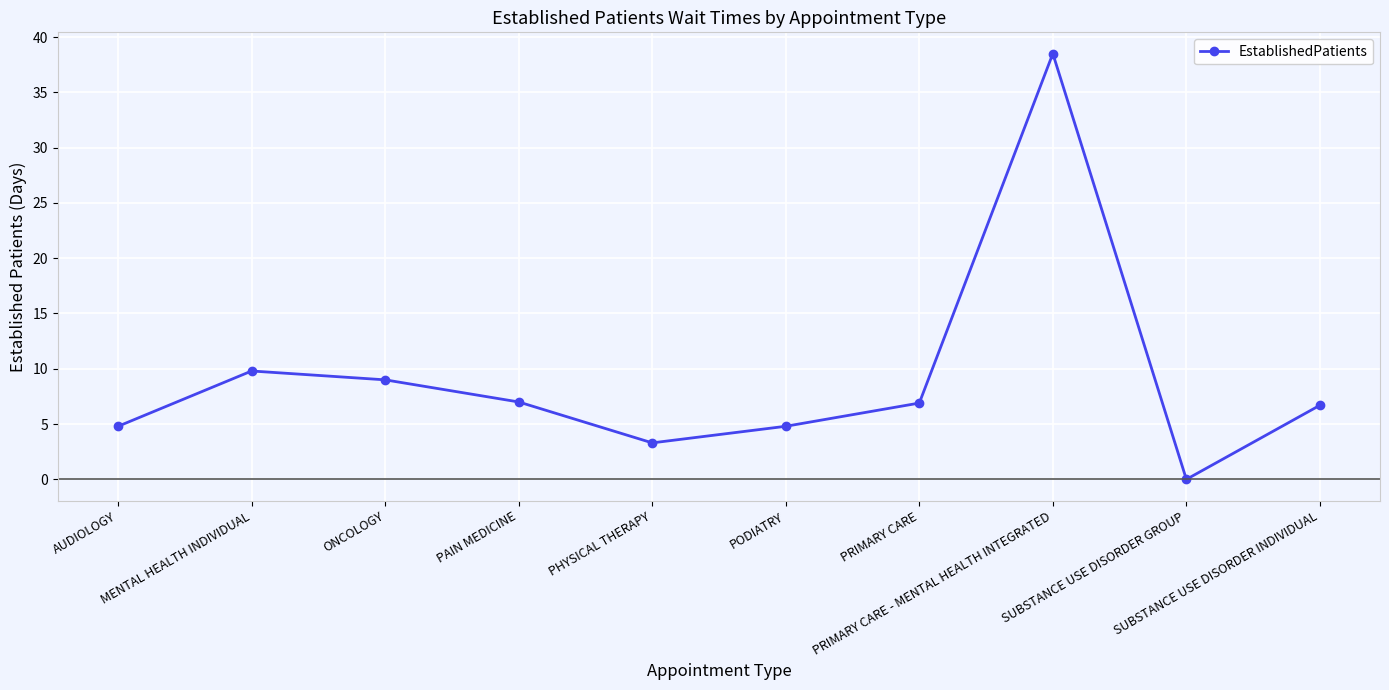

How many values are above zero?

9